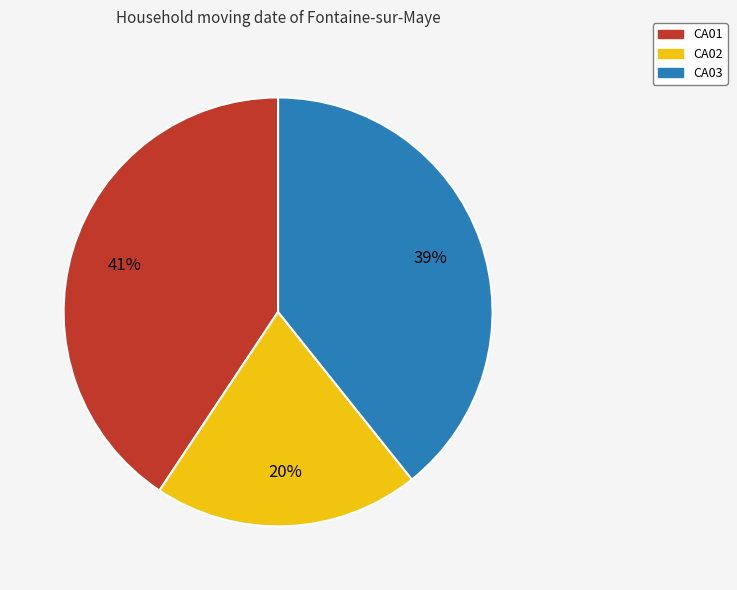

The CA02 slice represents 20% of the pie. True or false?

True